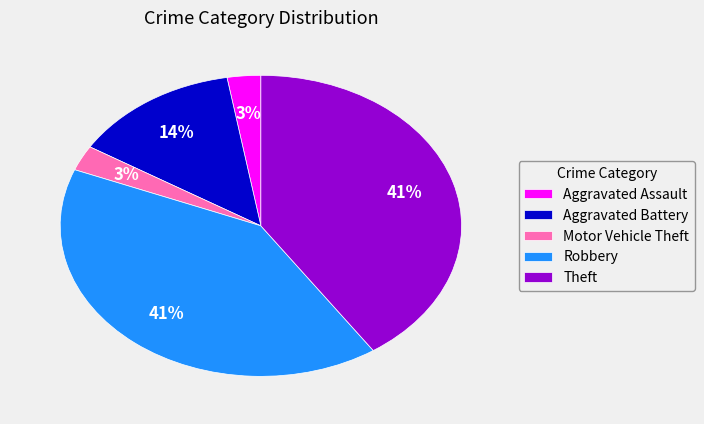

Which has a higher value, Aggravated Battery or Motor Vehicle Theft?

Aggravated Battery